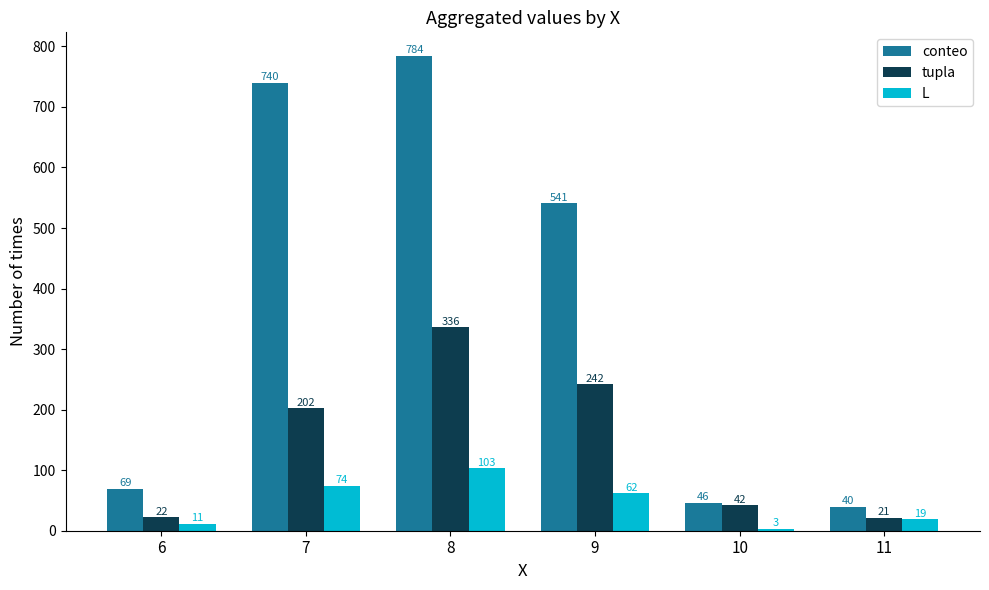

What are all the series names shown in the legend?

conteo, tupla, L